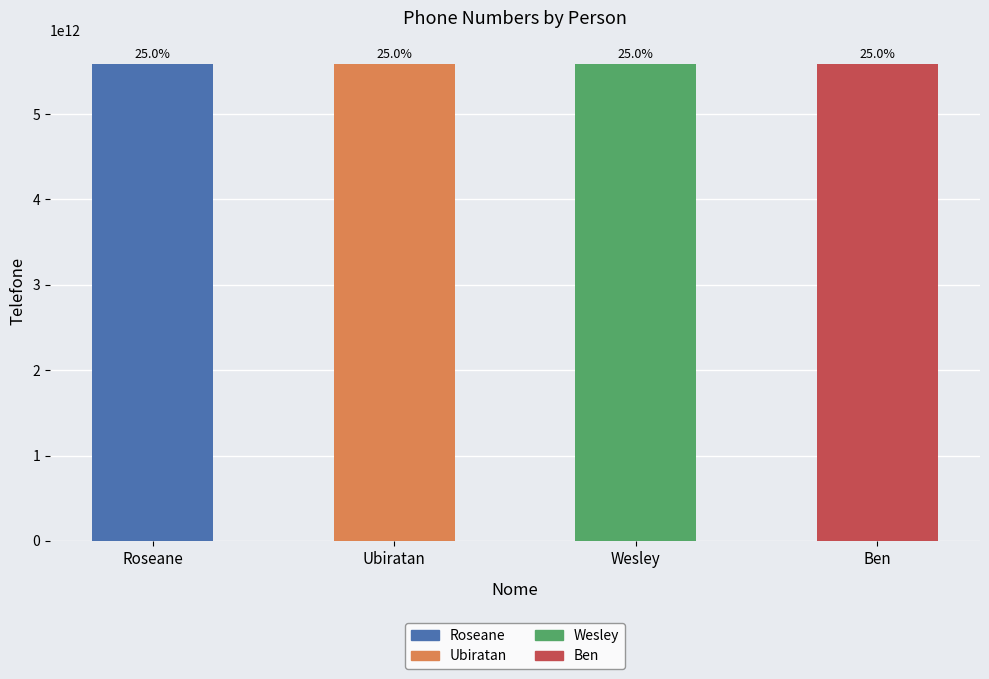

Which label corresponds to the largest value in the chart?

Wesley